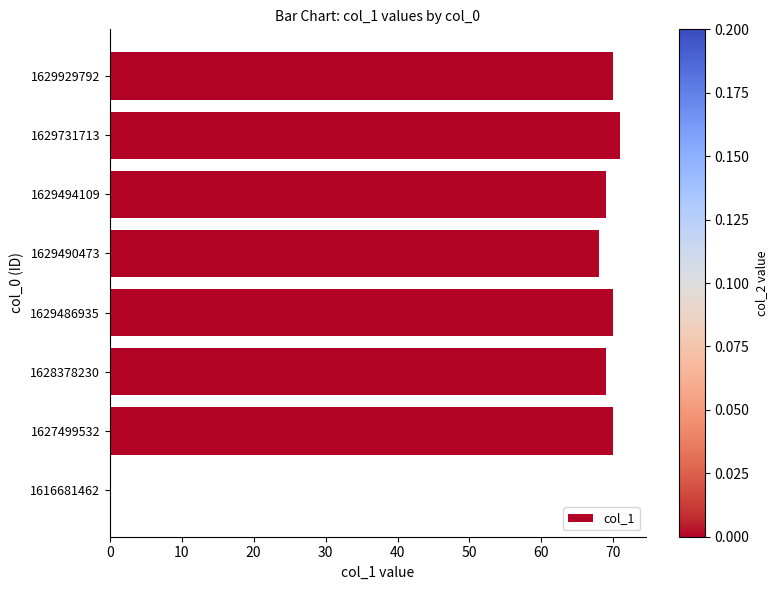

Which has a higher value, 1629929792 or 1629490473?

1629929792